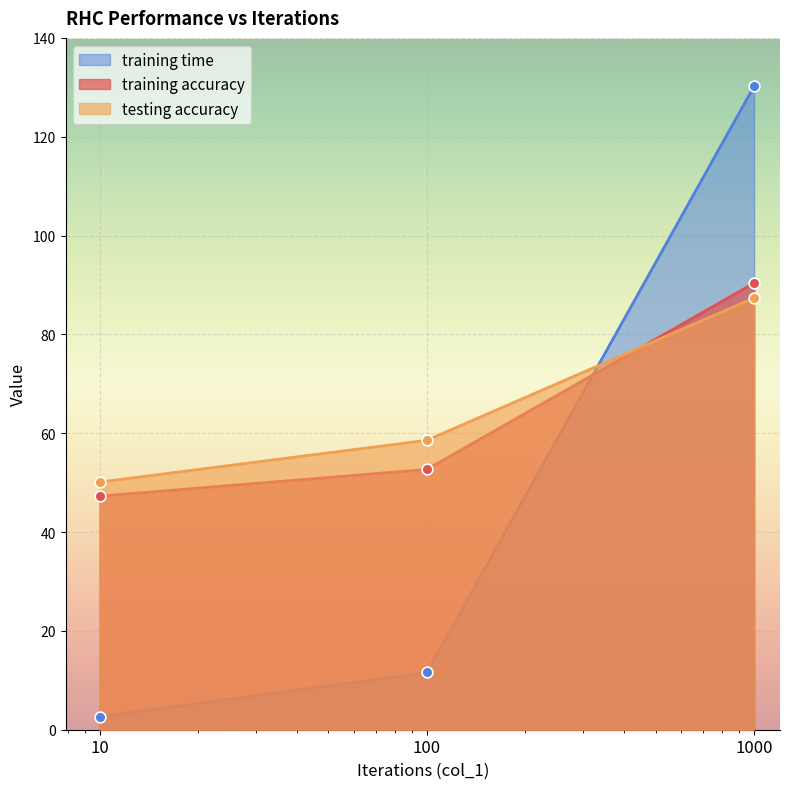

What are all the series names shown in the legend?

training time, training accuracy, testing accuracy